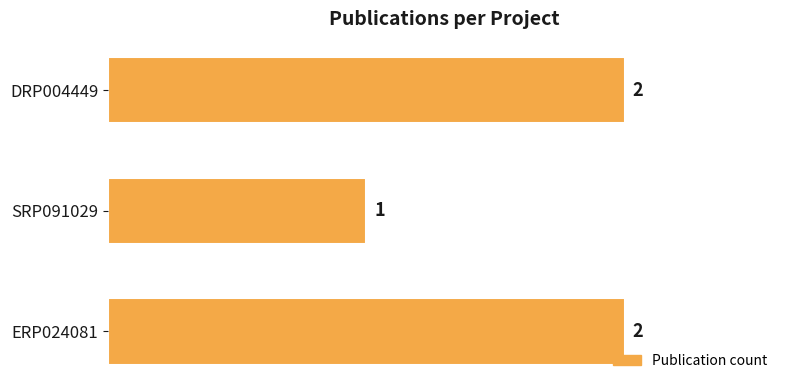

How many bars are there in total?

3